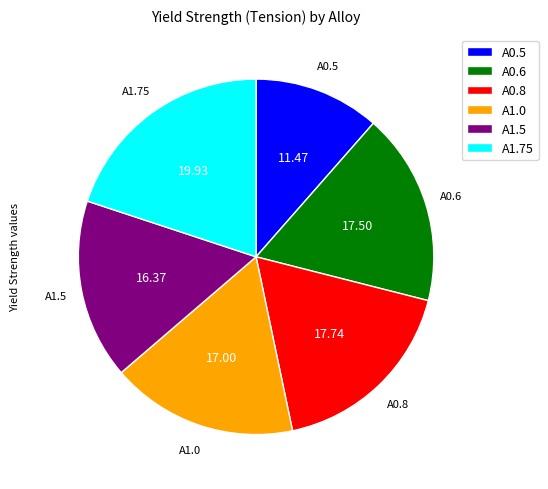

Approximately how many times larger is the value at A1.75 compared to A0.5?

1.7